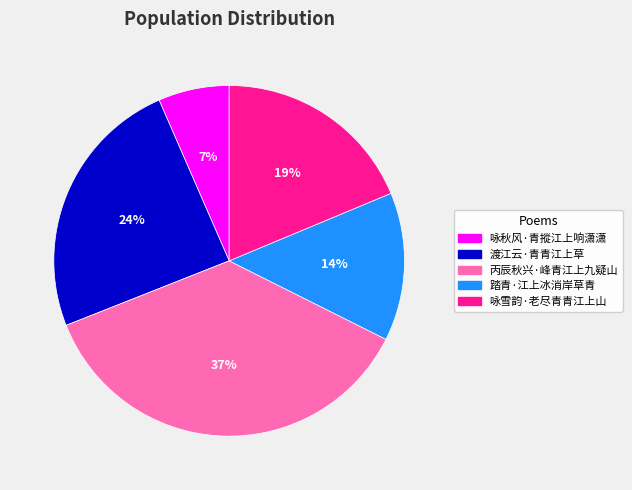

Does any single category account for the majority?

No